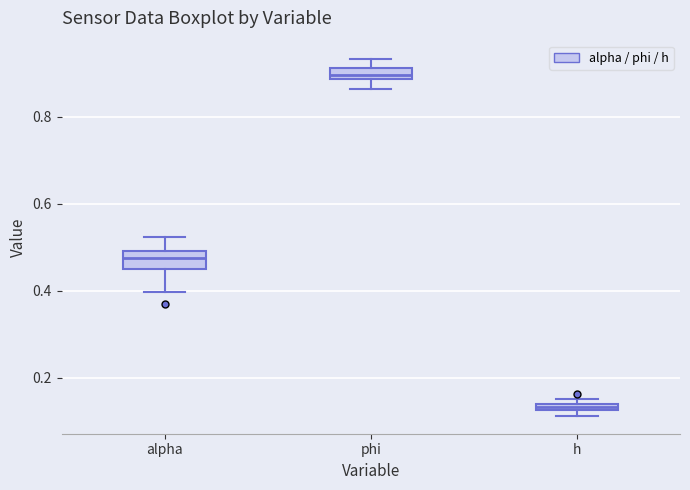

Where is the lower edge of the box for h on the y-axis? The values are not printed on the chart, so give them approximately, as read against the axis.

0.12